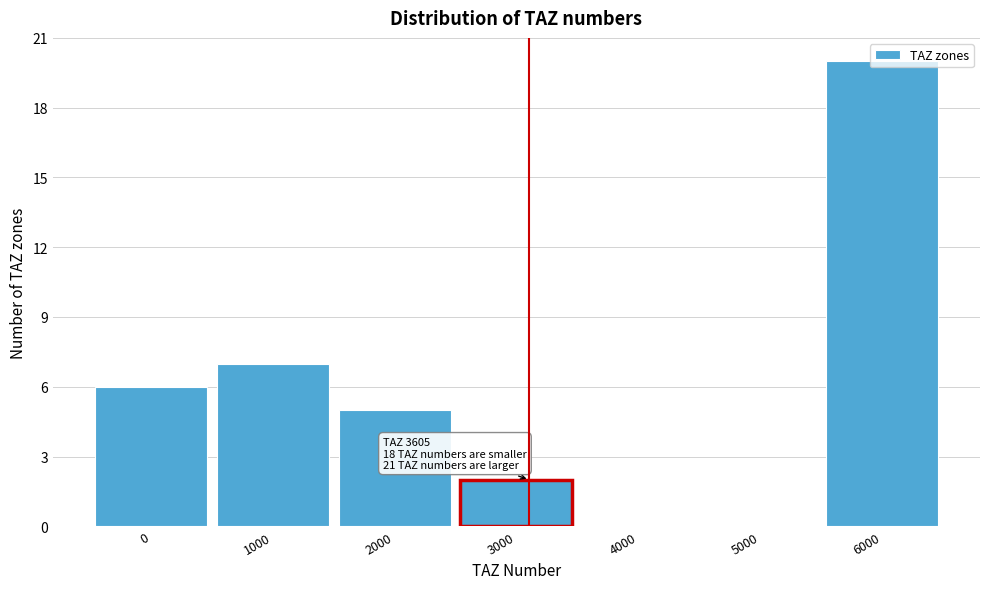

What is the maximum value shown in the chart?

20